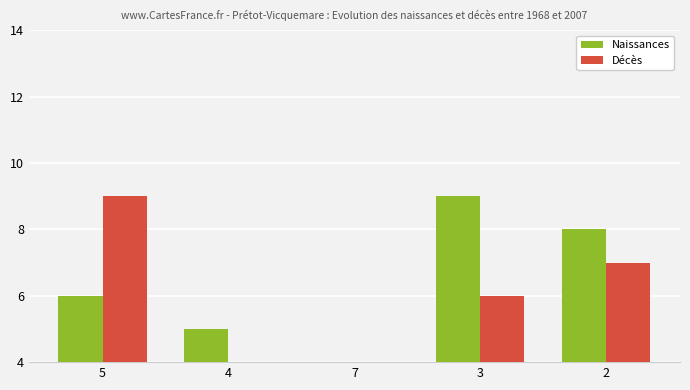

The value of Décès at 3 is 6. True or false?

True